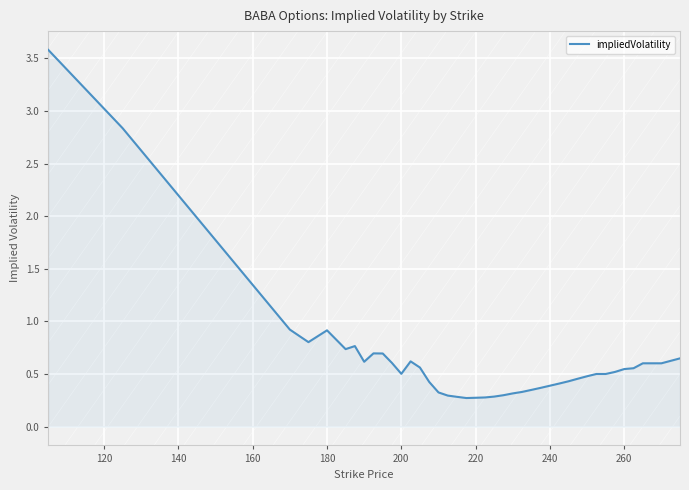

What is the difference between the maximum and minimum values?

3.3